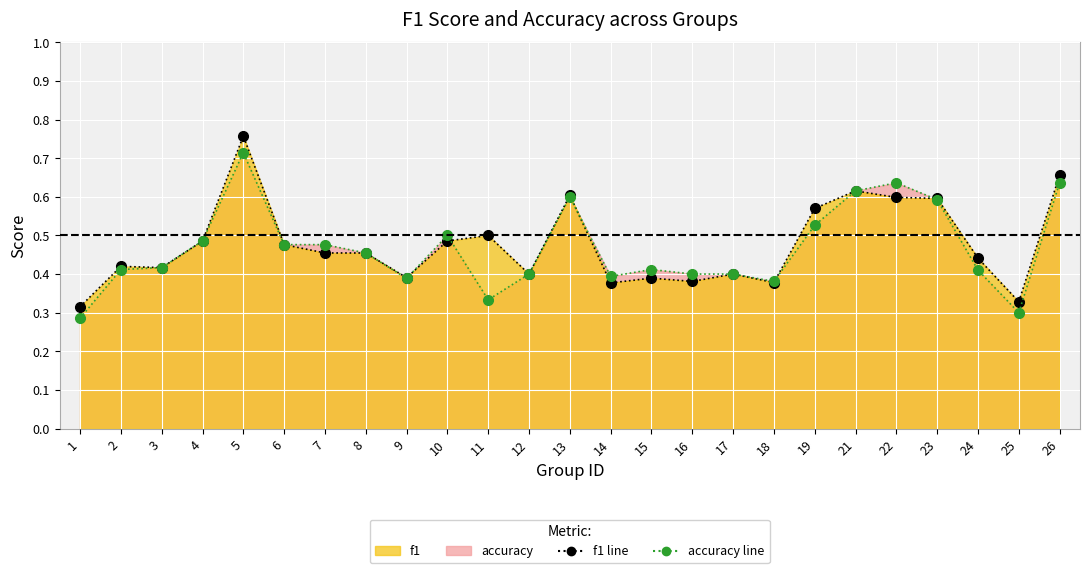

Which category has the highest value in the accuracy series?

5